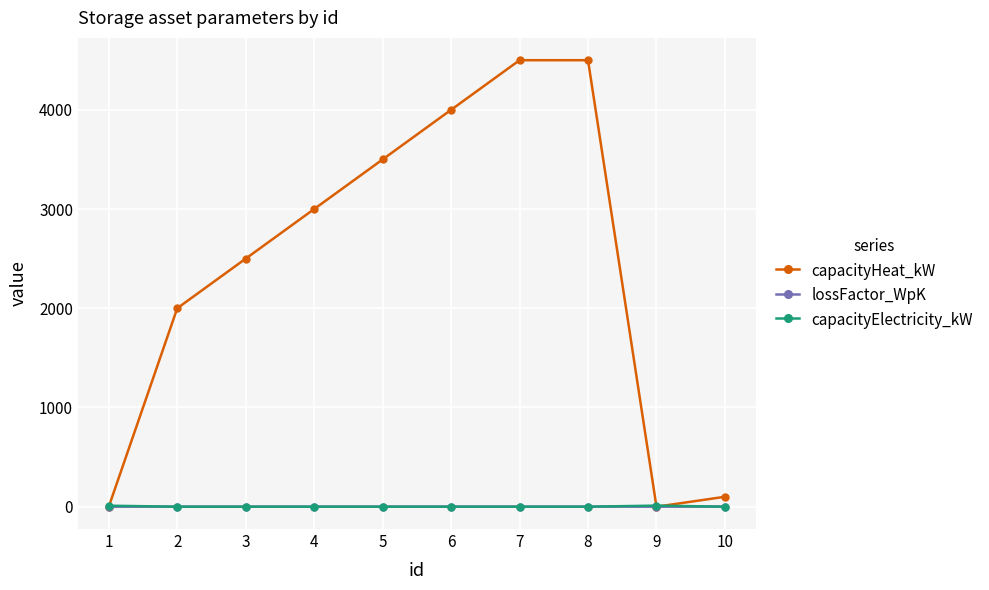

What are all the series names shown in the legend?

capacityHeat_kW, lossFactor_WpK, capacityElectricity_kW